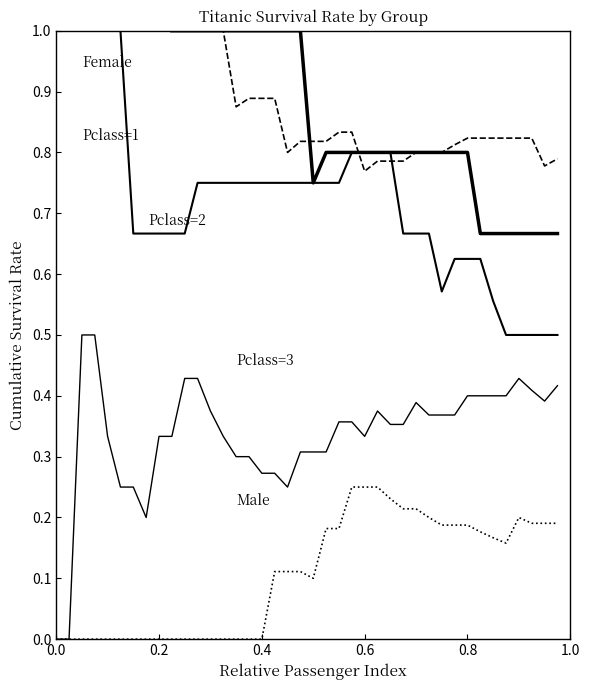

In Pclass=2, how many points are lower than both neighbors (excluding endpoints)?

1